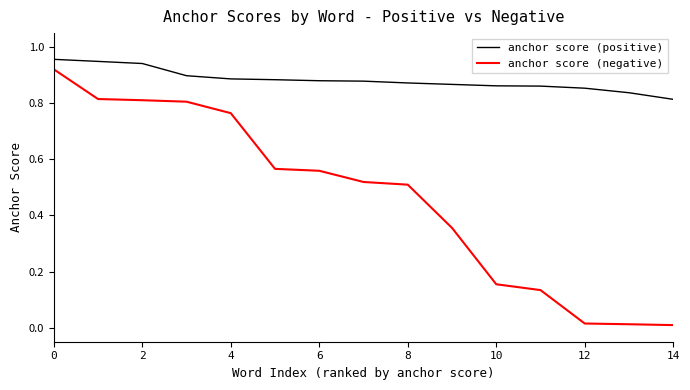

True or false: anchor score (positive) and anchor score (negative) cross at least once.

False